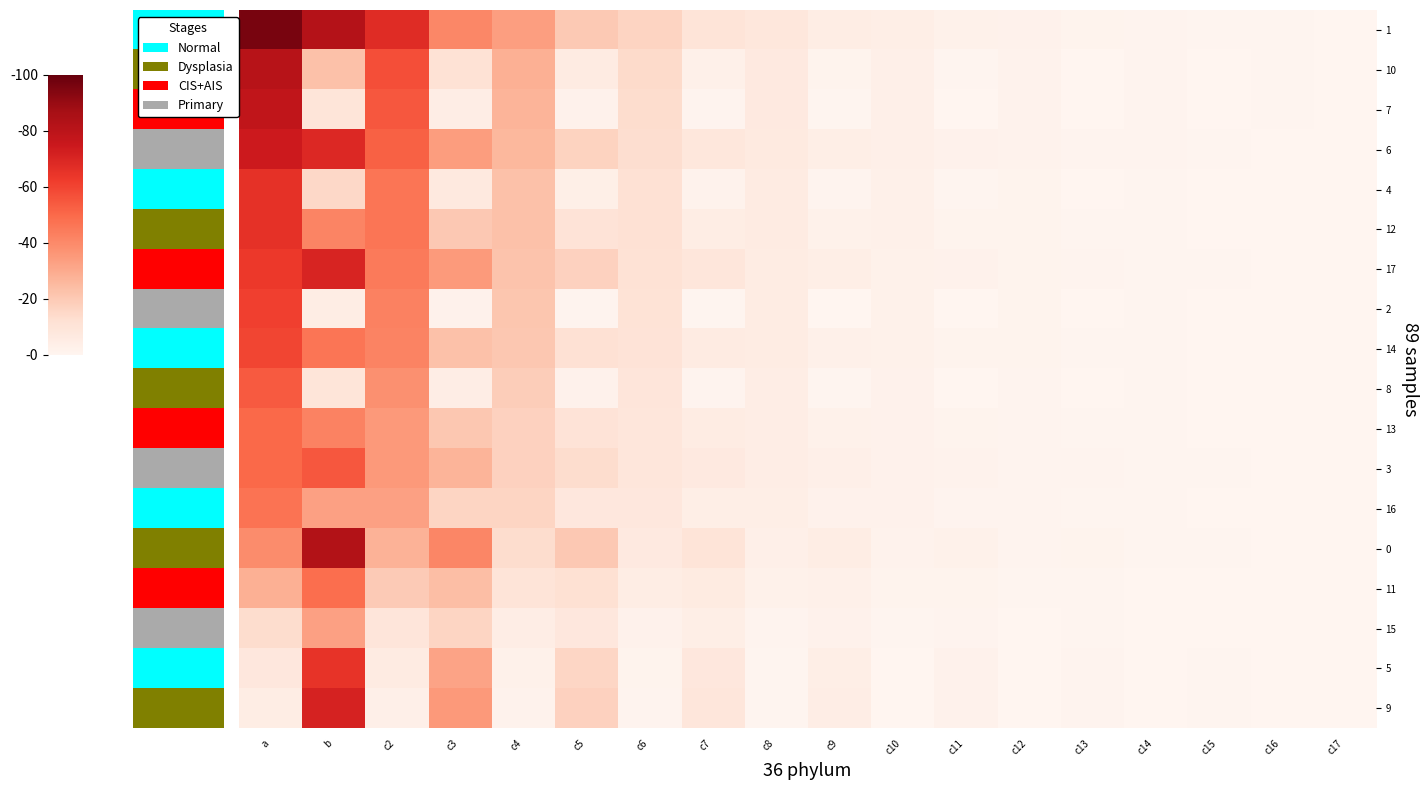

Which has a higher value, c4 or c9?

c4